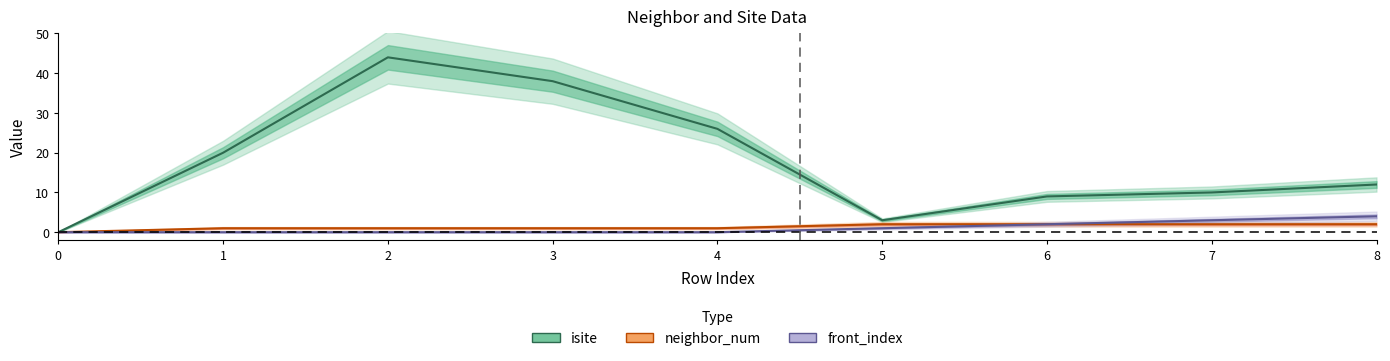

Rank the categories by isite value from lowest to highest.

0, 5, 6, 7, 8, 1, 4, 3, 2